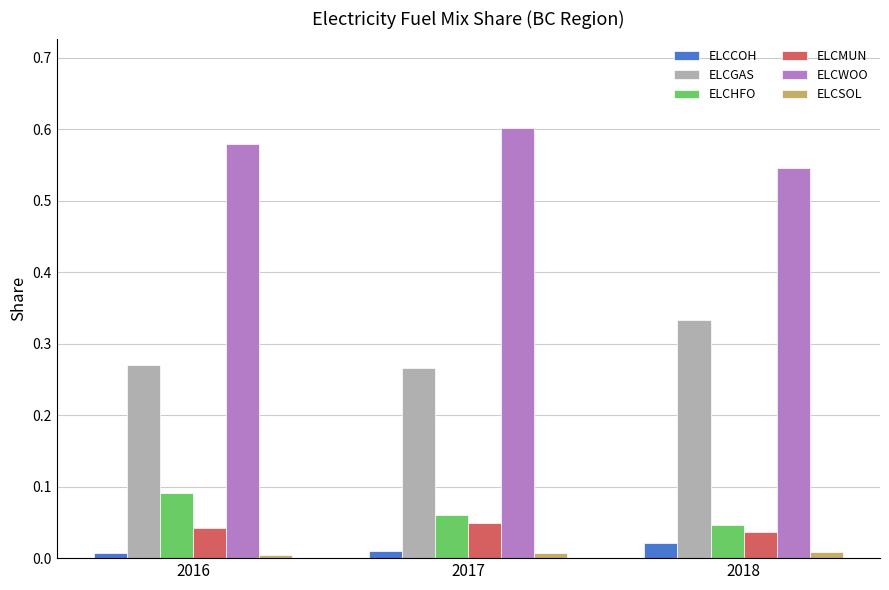

Count the number of data series in this chart.

6